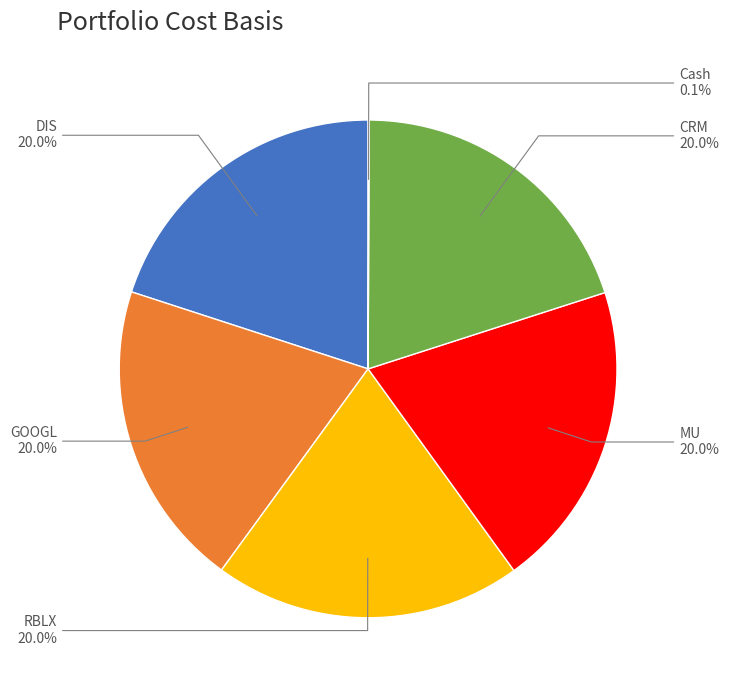

Is the sum of GOOGL and DIS greater than half?

No